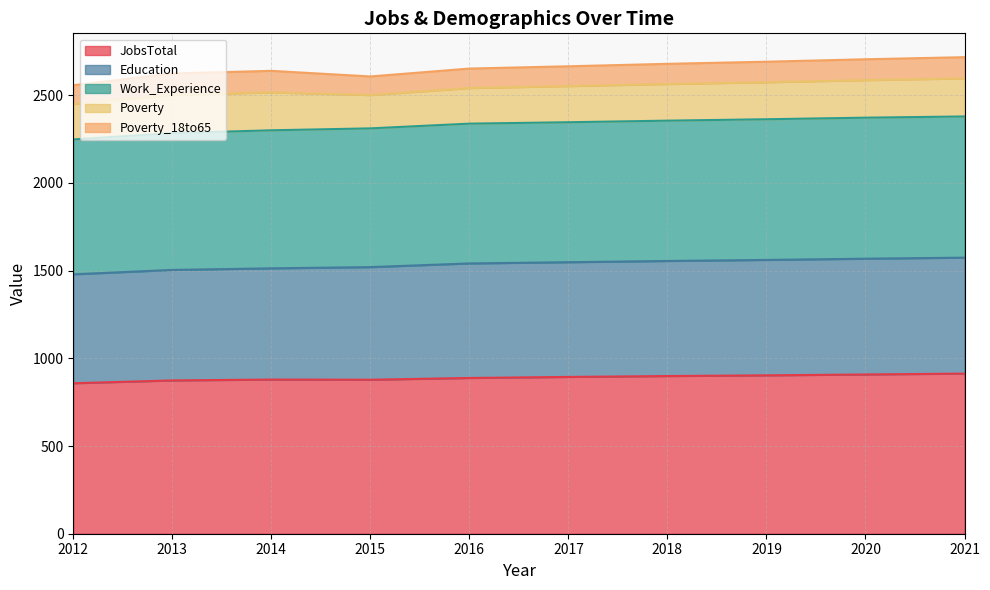

Is it true that JobsTotal equals 597 at 2013?

False